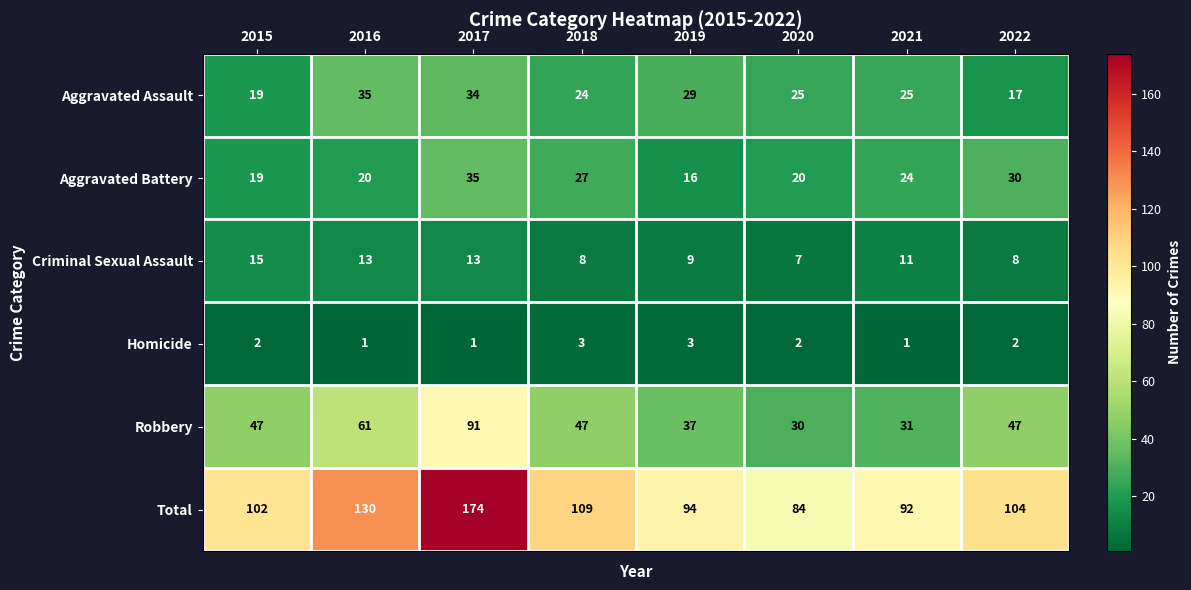

Where does the Aggravated Battery series first go above 24?

2017